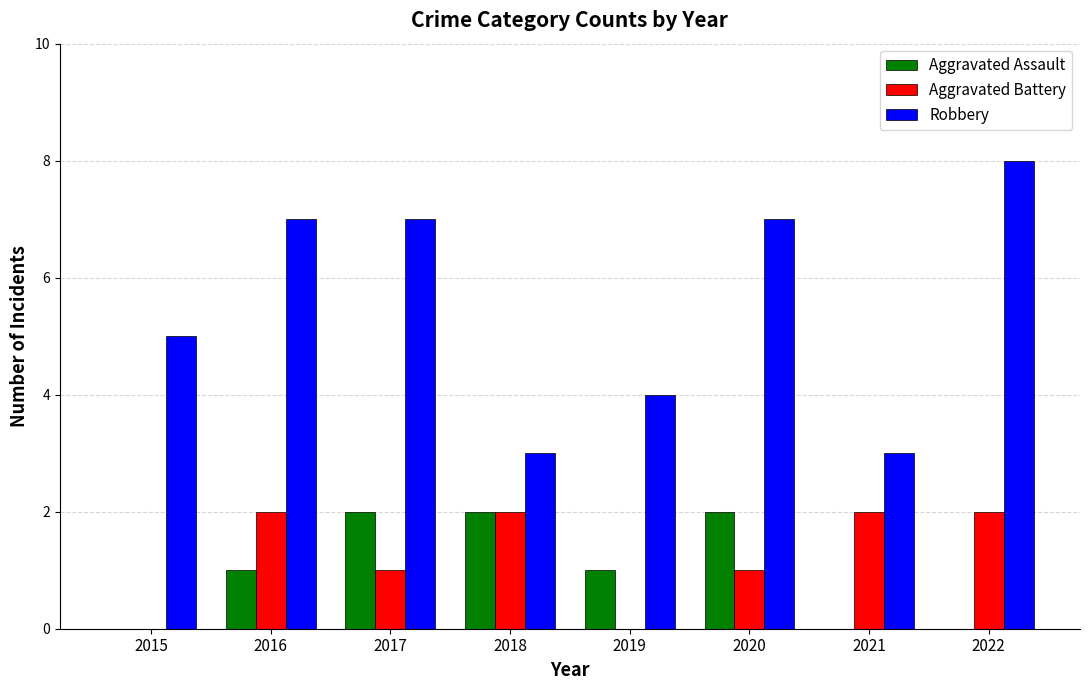

What are all the series names shown in the legend?

Aggravated Assault, Aggravated Battery, Robbery